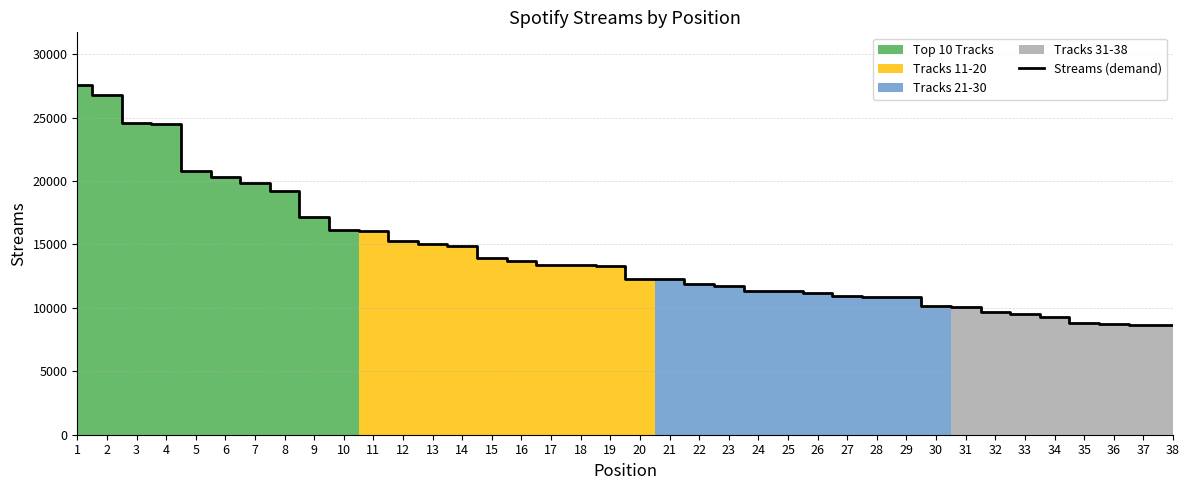

Reading left to right, list all the values displayed in this chart.

27584	26764	24610	24467	20766	20336	19837	19211	17201	16144	16086	15244	15061	14891	13927	13734	13406	13370	13289	12294	12266	11901	11713	11353	11335	11152	10916	10891	10885	10184	10086	9636	9547	9294	8769	8701	8657	8617